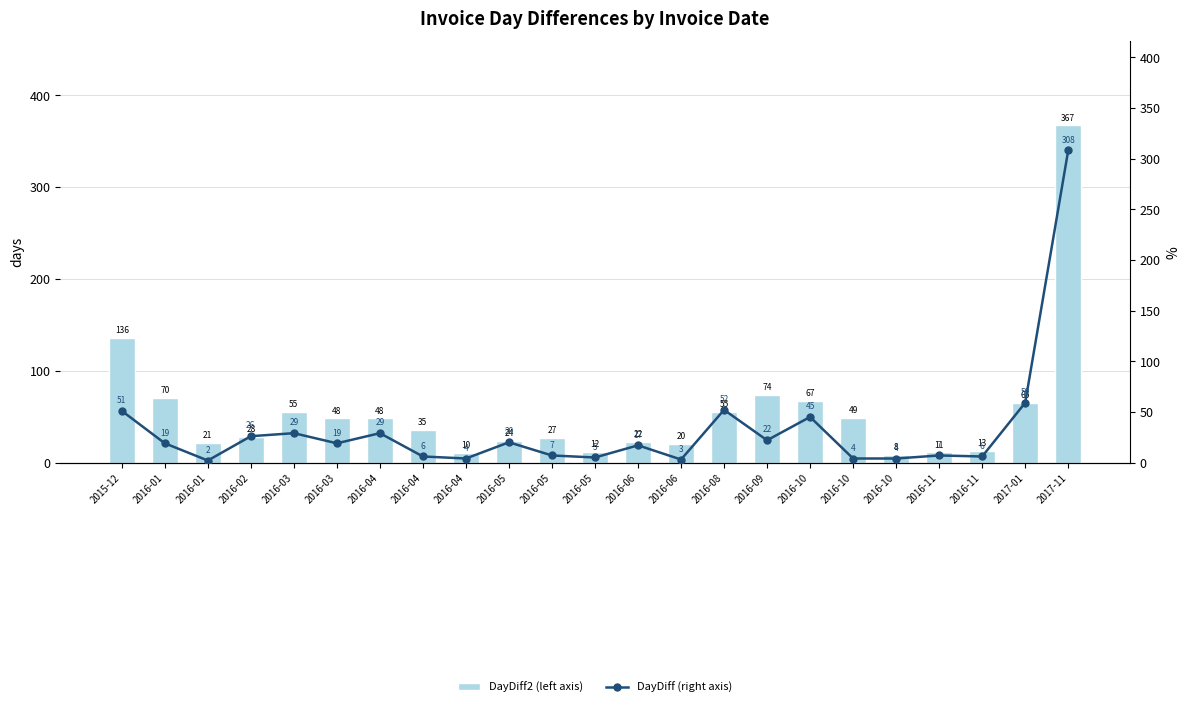

What is the difference between the maximum and minimum values in the DayDiff2 (left axis) series?

359